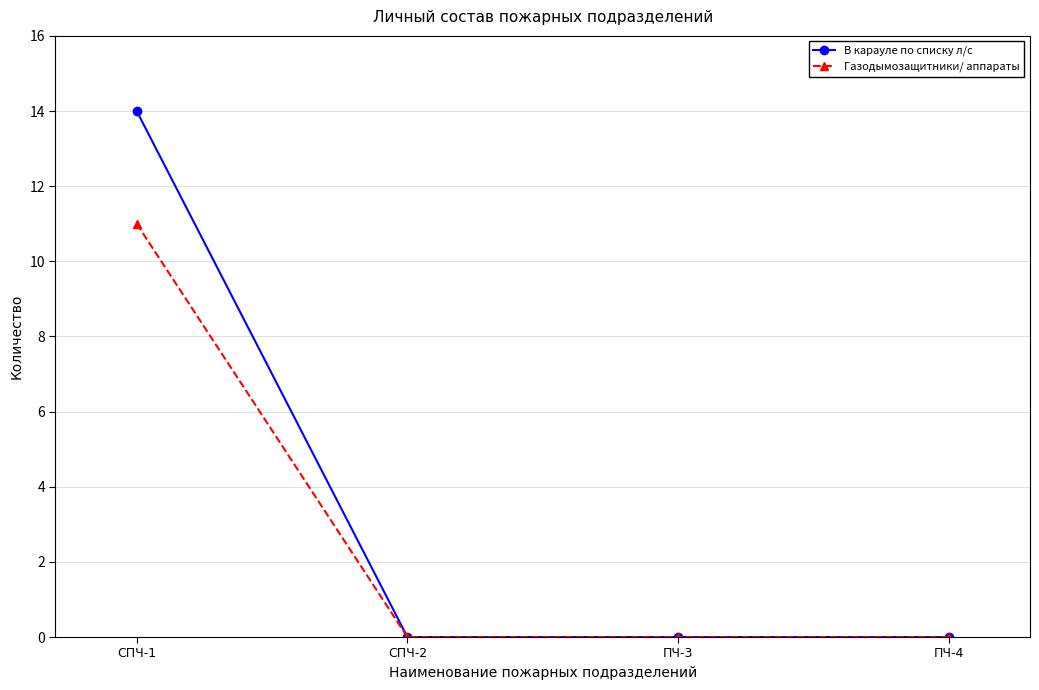

List the series in order of their overall mean, lowest first.

Газодымозащитники/ аппараты, В карауле по списку л/с